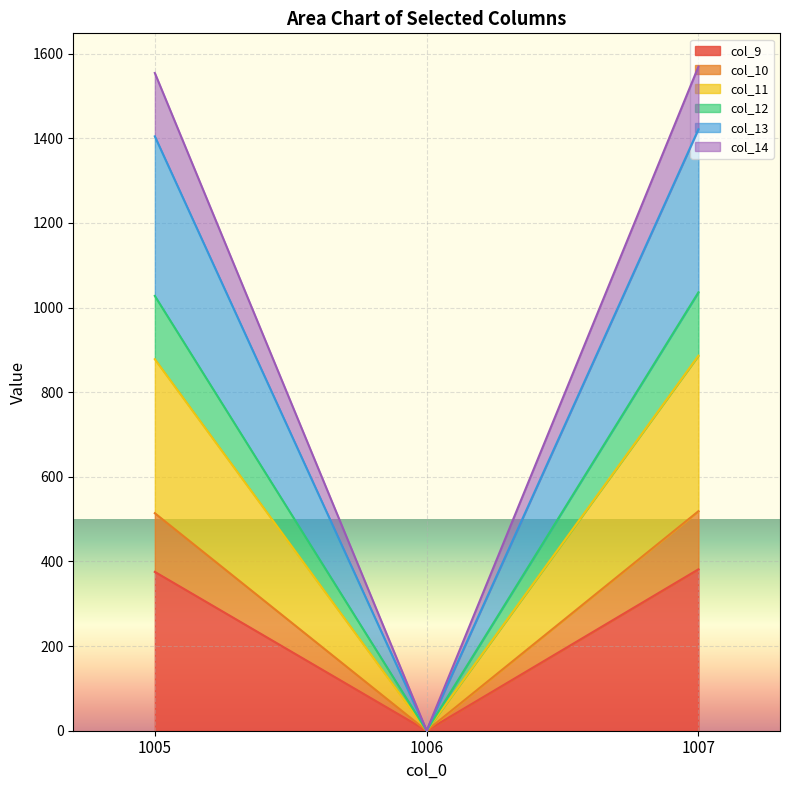

How many lines are shown in the chart?

6